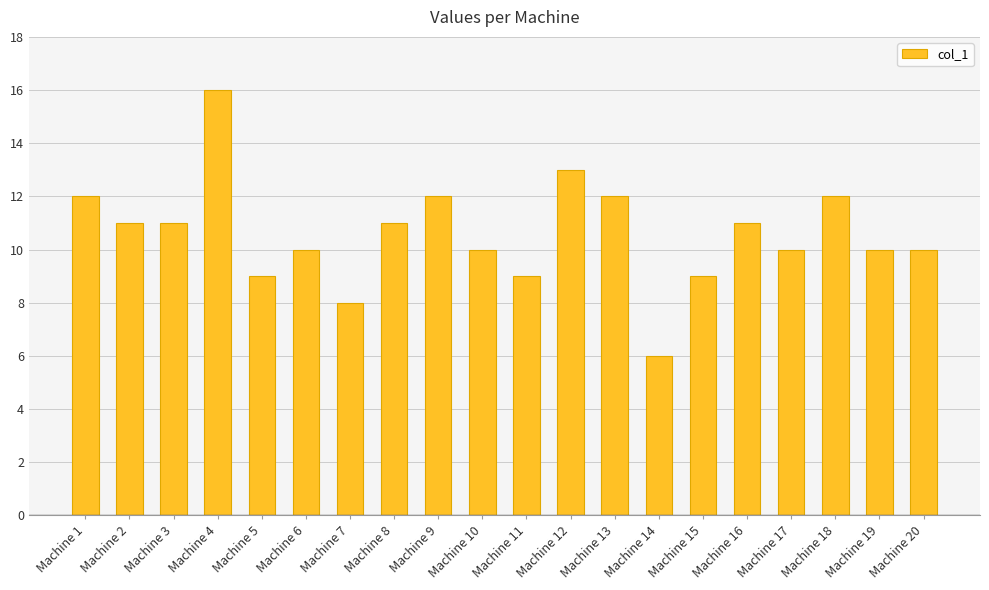

What is the value of the 19th bar from the left?

10